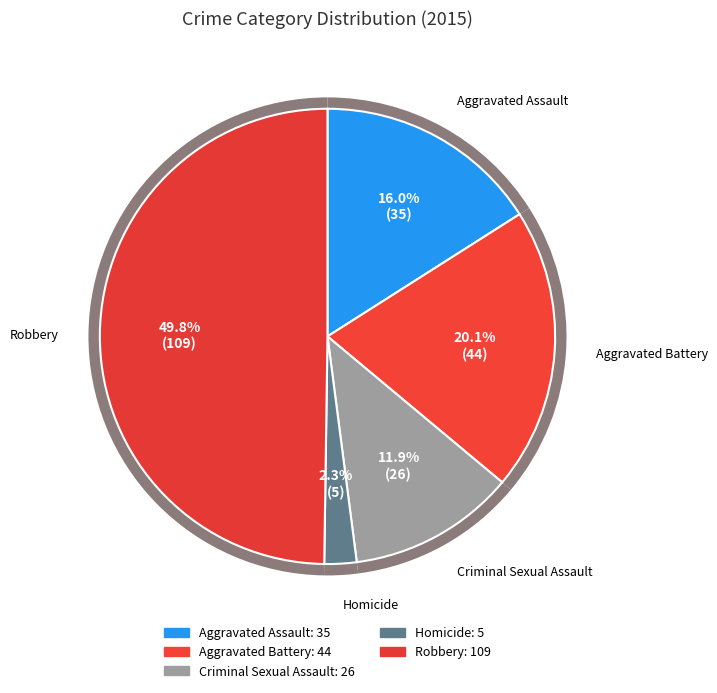

Which category has the biggest portion of the pie?

Robbery